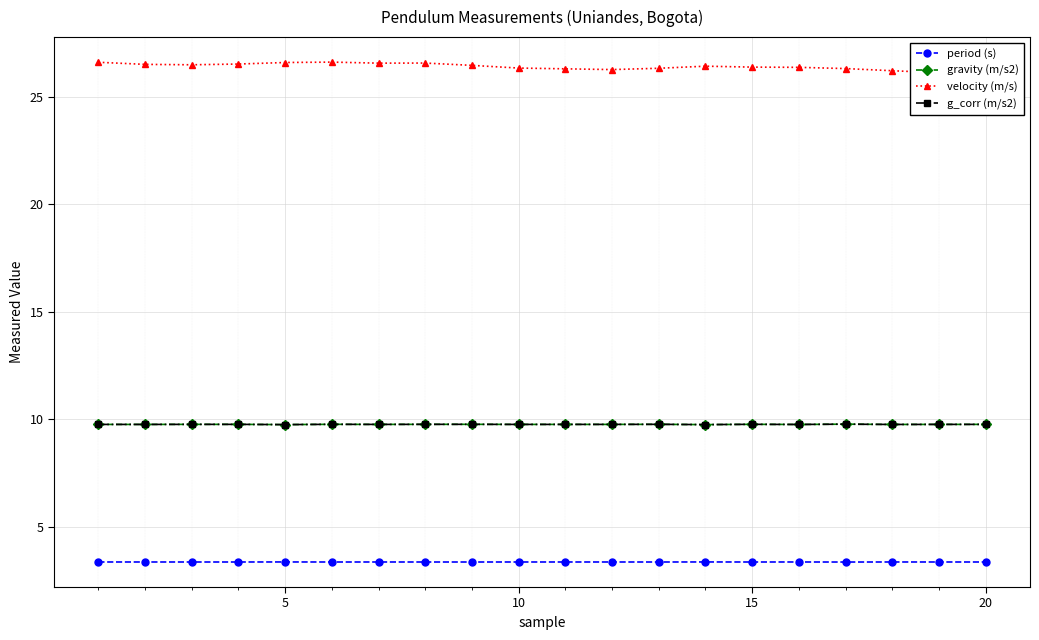

True or false: g_corr (m/s2) and period (s) cross at least once.

False